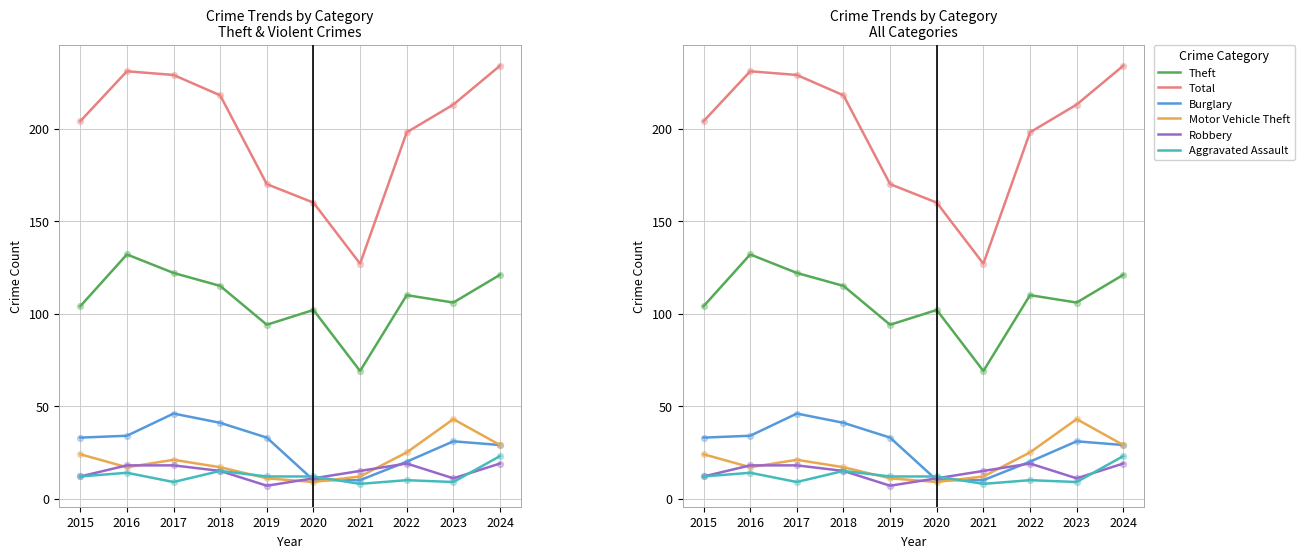

Which series contains the lowest Y value?

Robbery